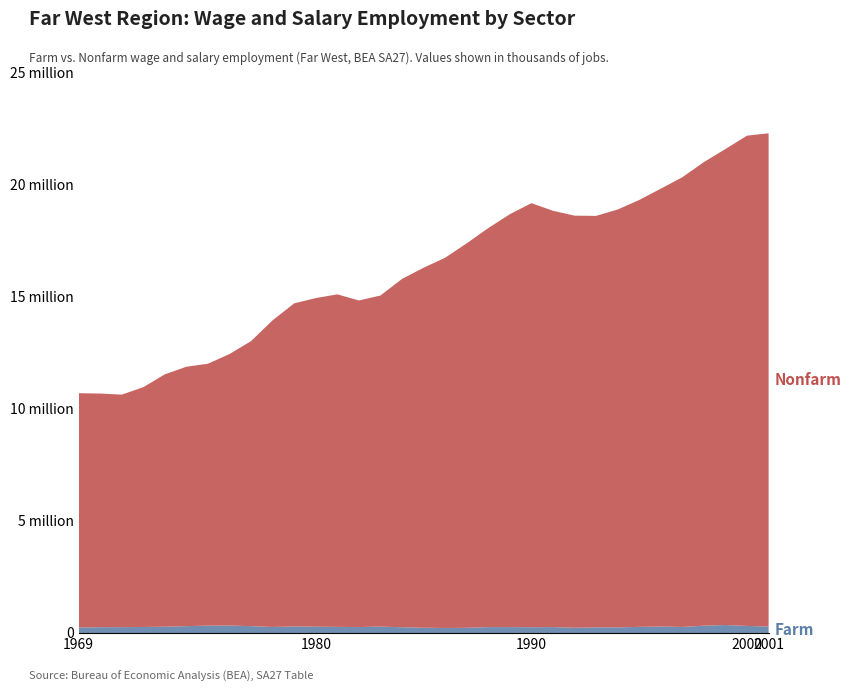

Reading left to right, extract all data points from this chart.

Farm wage and salary employment: 1969=244545	1970=259308	1971=262102	1972=268572	1973=281500	1974=306573	1975=329477	1976=332072	1977=306447	1978=269000	1979=291730	1980=281521	1981=273308	1982=264303	1983=286139	1984=257254	1985=234644	1986=223738	1987=230619	1988=263433	1989=264279	1990=257132	1991=265571	1992=233380	1993=252203	1994=251926	1995=273319	1996=289310	1997=271072	1998=326077	1999=357339	2000=315521	2001=289904
Nonfarm wage and salary employment: 1969=10461437	1970=10430183	1971=10379344	1972=10704595	1973=11266634	1974=11579670	1975=11692295	1976=12121709	1977=12726313	1978=13692857	1979=14425781	1980=14670879	1981=14845173	1982=14579500	1983=14780958	1984=15550890	1985=16072278	1986=16529382	1987=17166079	1988=17813485	1989=18431910	1990=18932576	1991=18583318	1992=18398344	1993=18368664	1994=18653552	1995=19057946	1996=19546854	1997=20074924	1998=20698733	1999=21249621	2000=21888110	2001=22018947